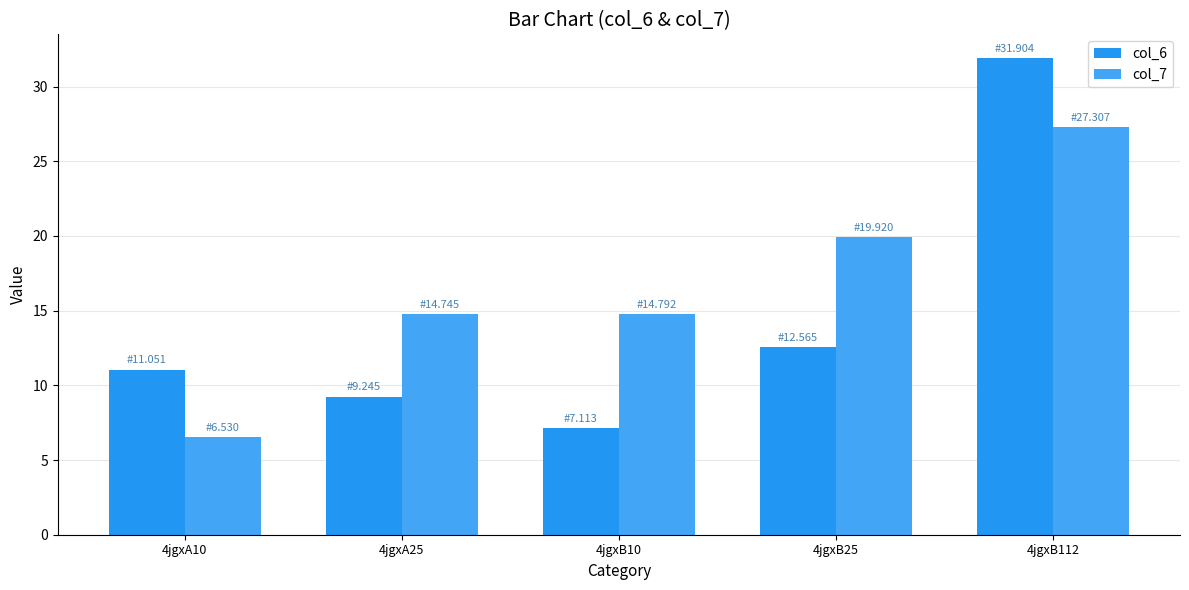

Reading right to left, transcribe all the data shown in this chart.

col_6: 31.9	12.6	7.1	9.2	11.1
col_7: 27.3	19.9	14.8	14.7	6.5